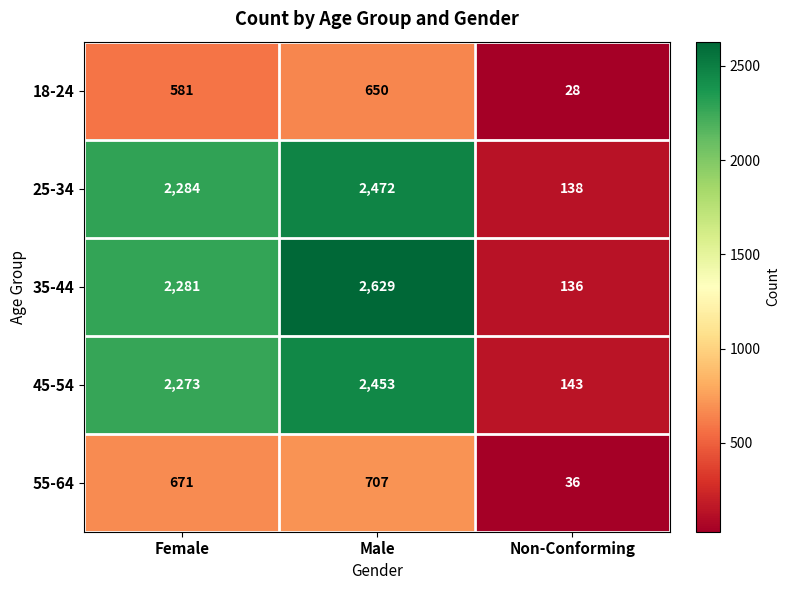

List the series in order of their peak value, lowest first.

18-24, 55-64, 45-54, 25-34, 35-44